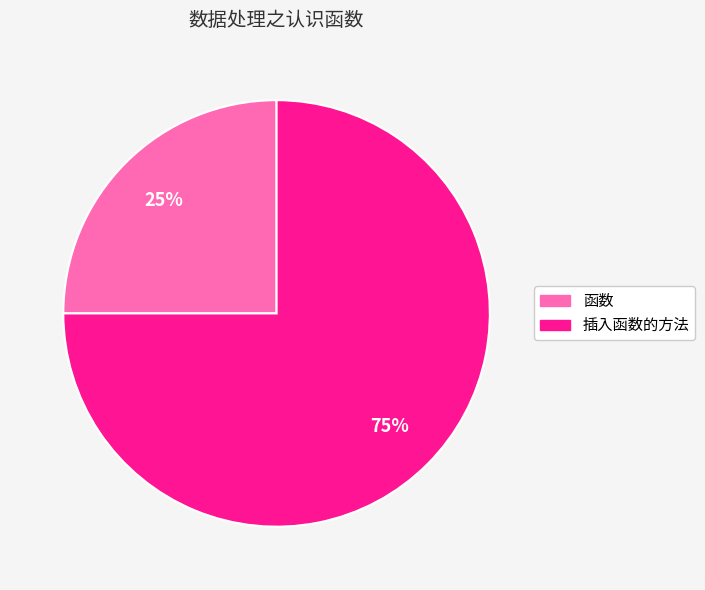

Does any single category account for the majority?

Yes